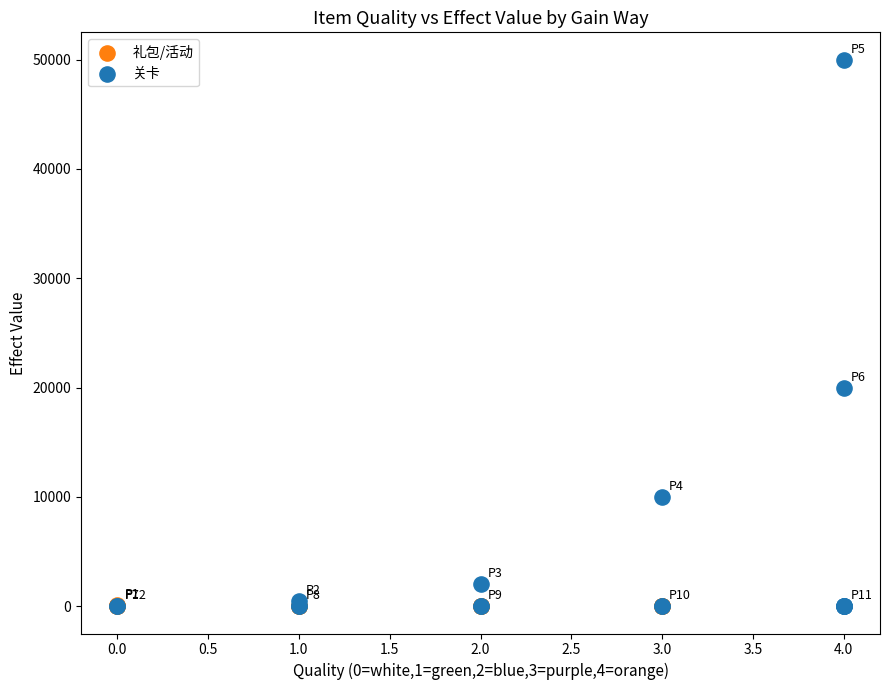

Which series contains the highest Y value?

关卡